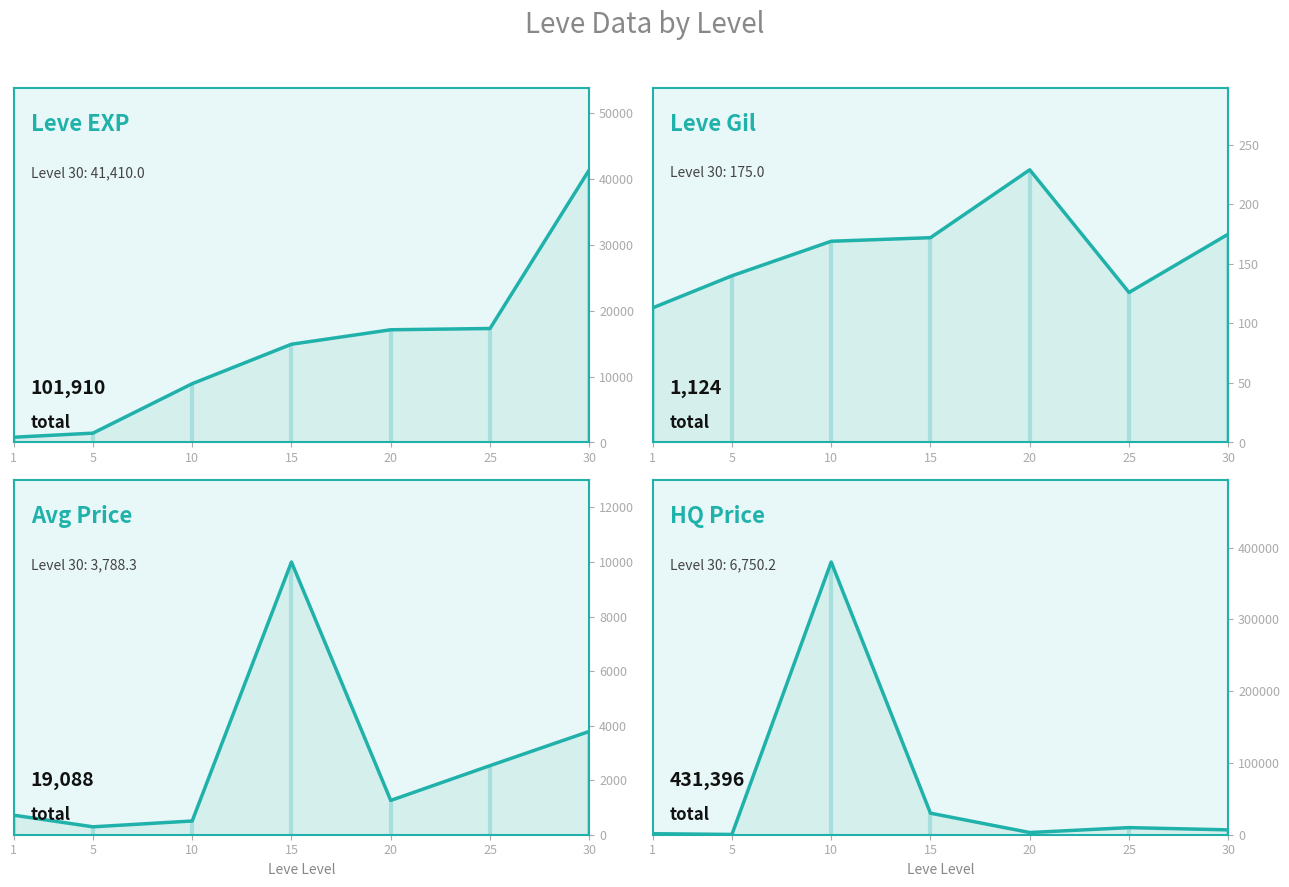

Is the value of LevePriceHQ at 10 greater than the value of Leve Gil at 10?

Yes